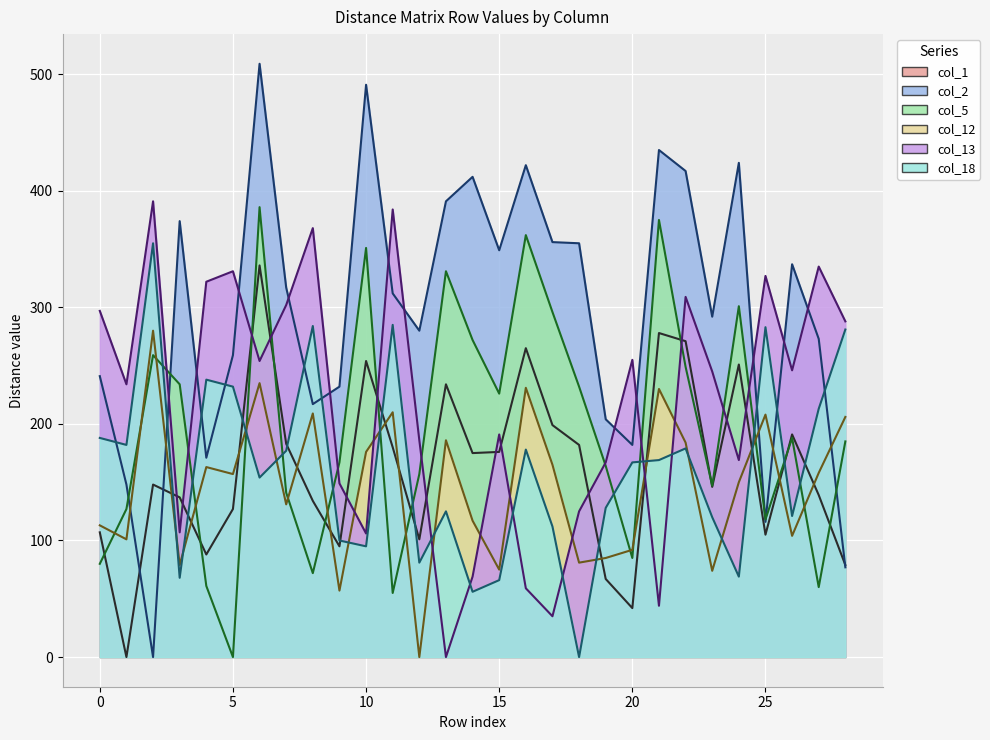

What is the label of the 21st point from the right?

8